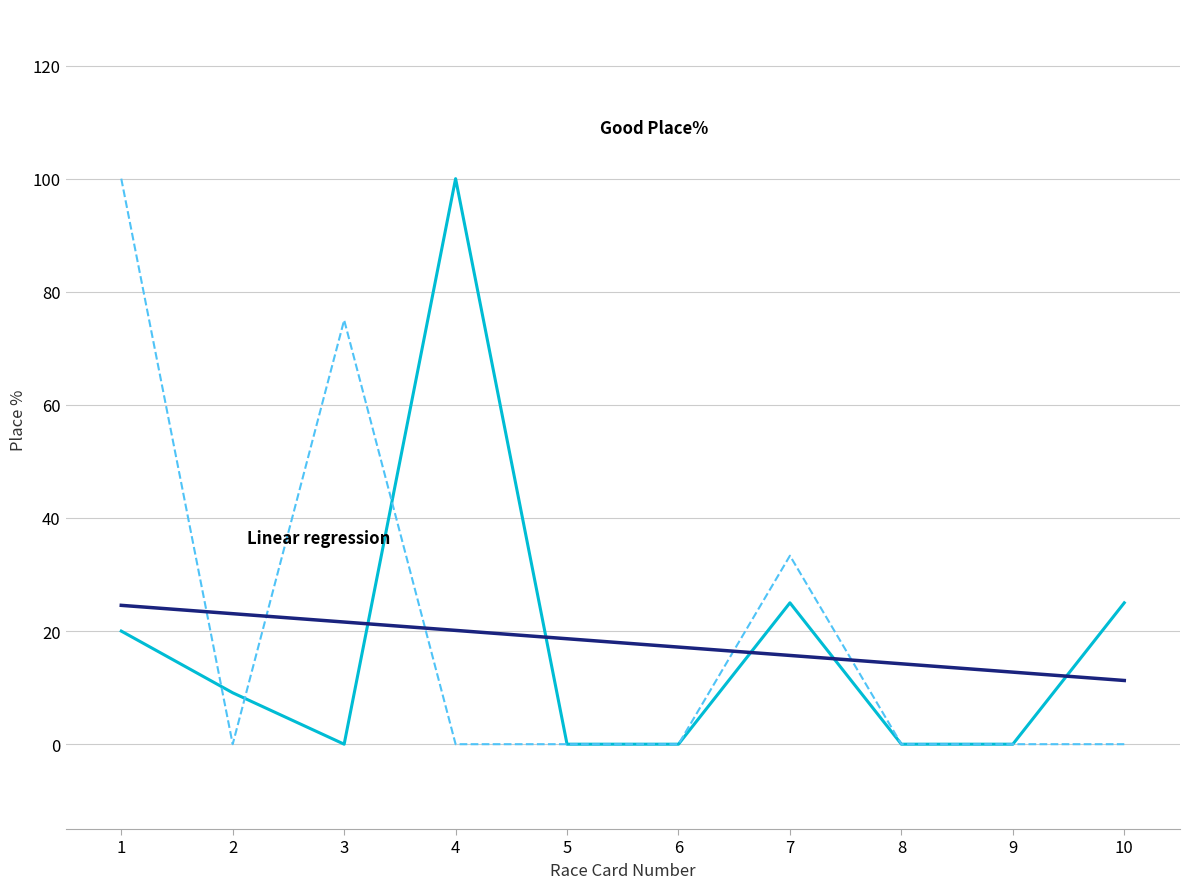

What is the difference between the Good Place% values at 4 and 3?

100.0